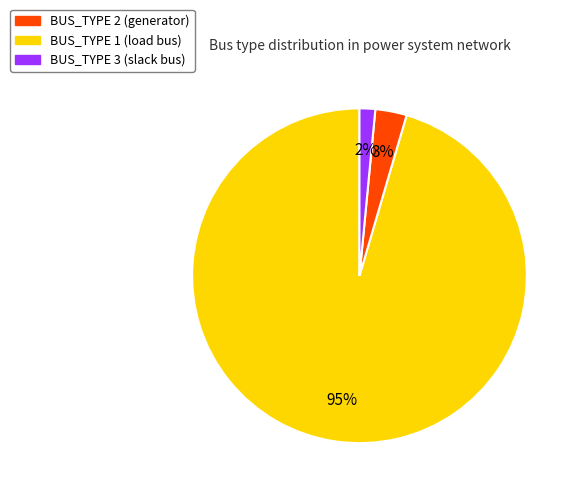

To the nearest percent, what is the combined percentage of BUS_TYPE 2 and BUS_TYPE 1?

98%